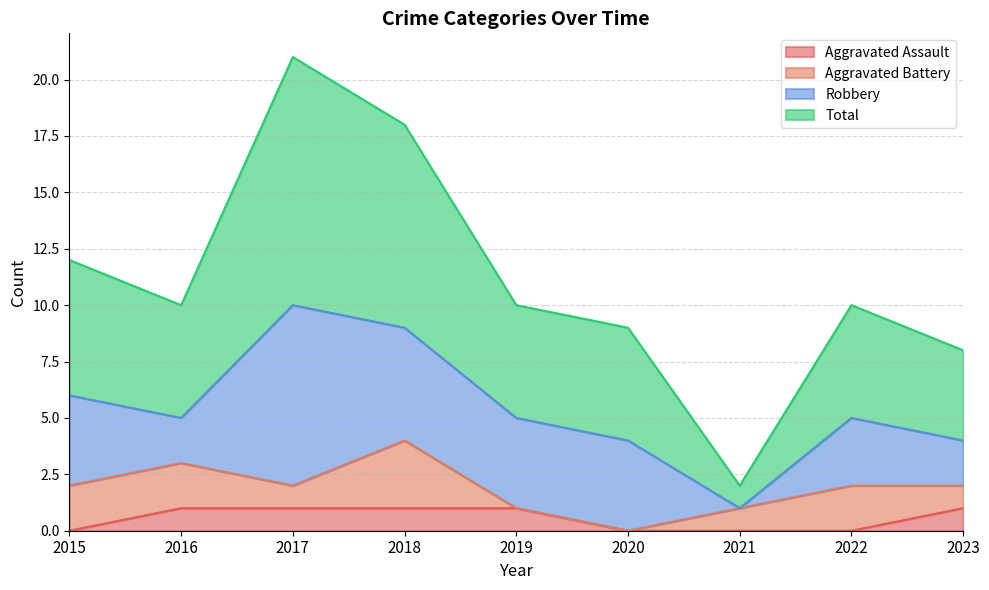

What are all the series names shown in the legend?

Aggravated Assault, Aggravated Battery, Robbery, Total